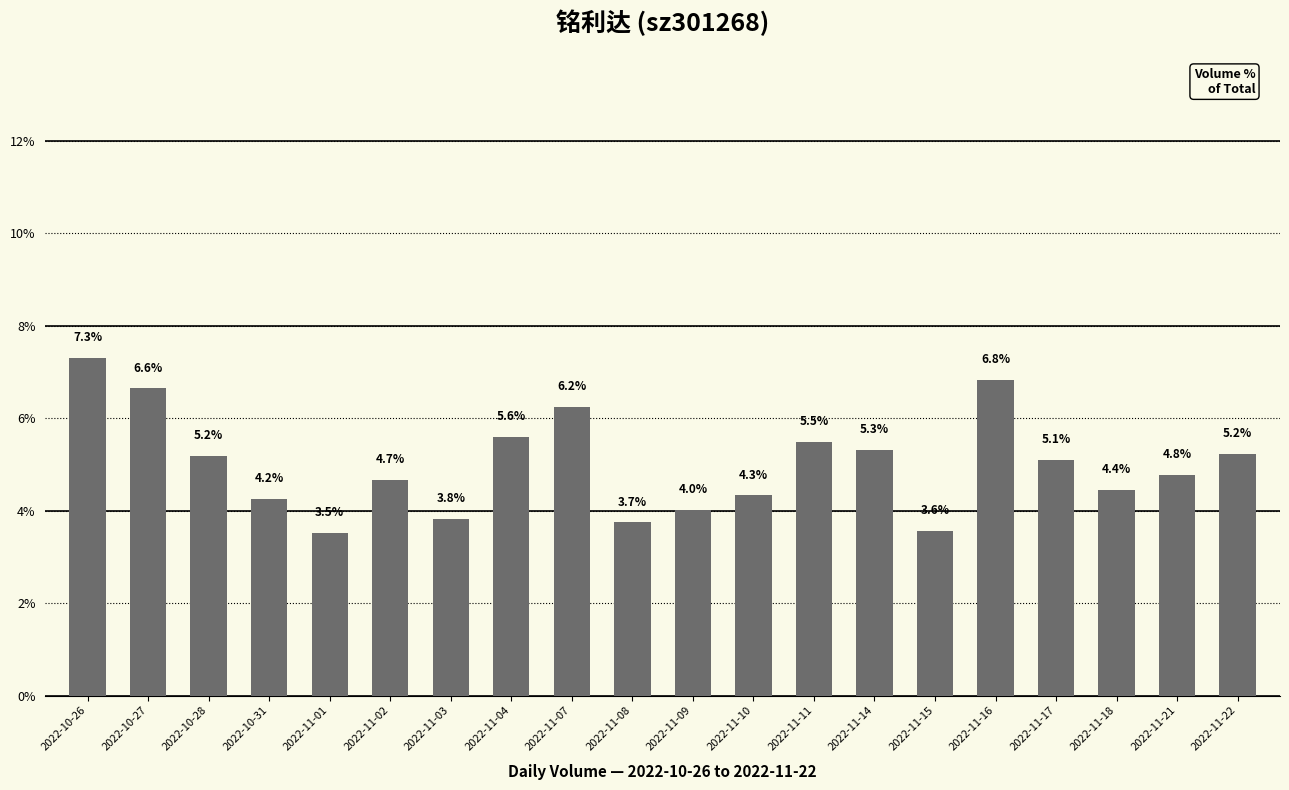

What is the change in value from 2022-10-27 to 2022-11-07?

-0.4